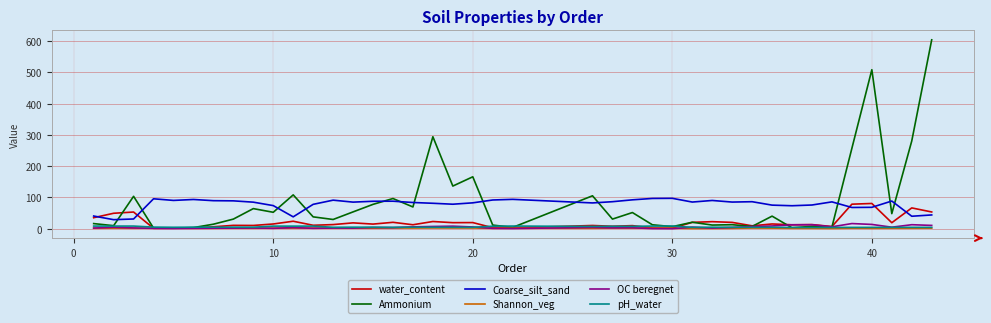

What are all the series names shown in the legend?

water_content, Ammonium, Coarse_silt_sand, Shannon_veg, OC beregnet, pH_water